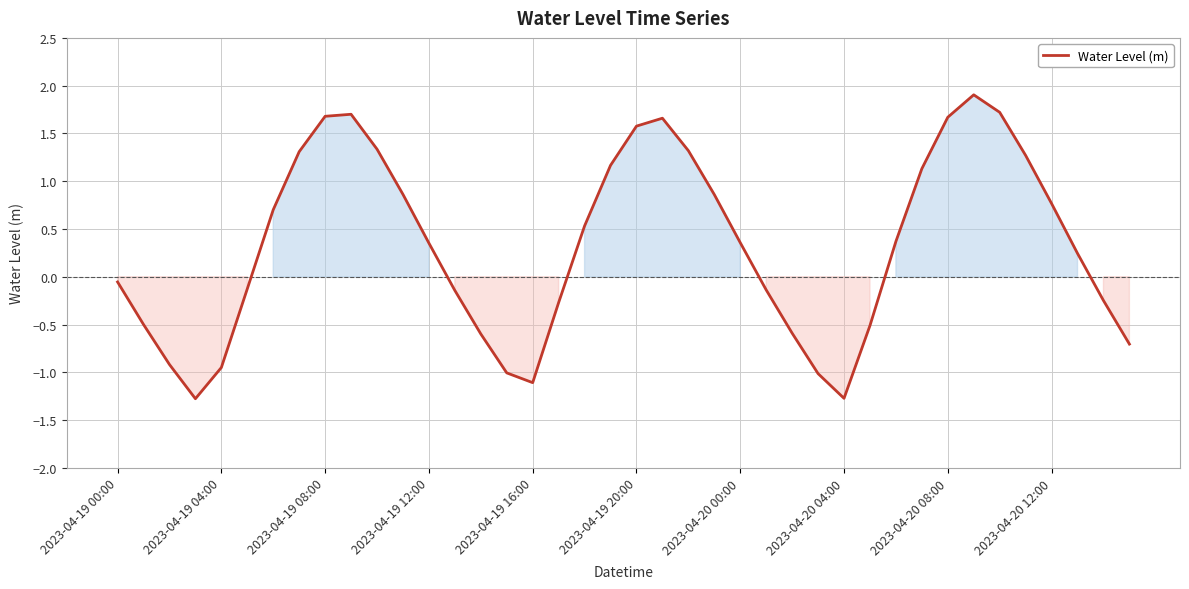

Count the number of values greater than 0.

22